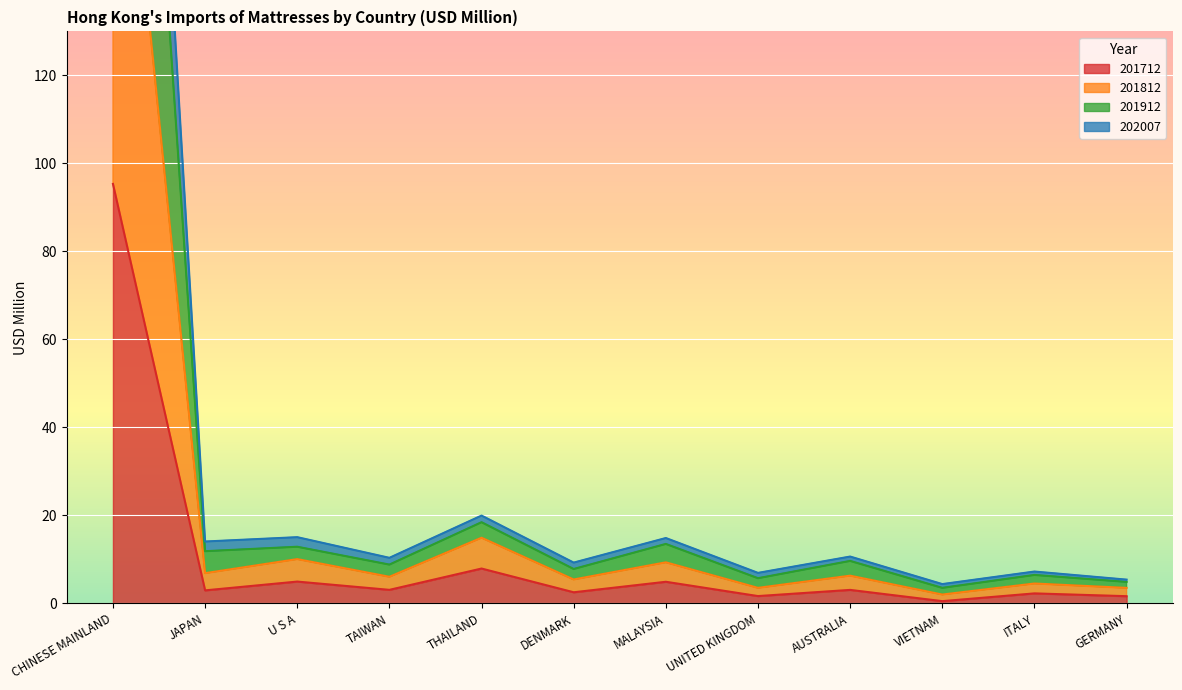

What are all the series names shown in the legend?

201712, 201812, 201912, 202007